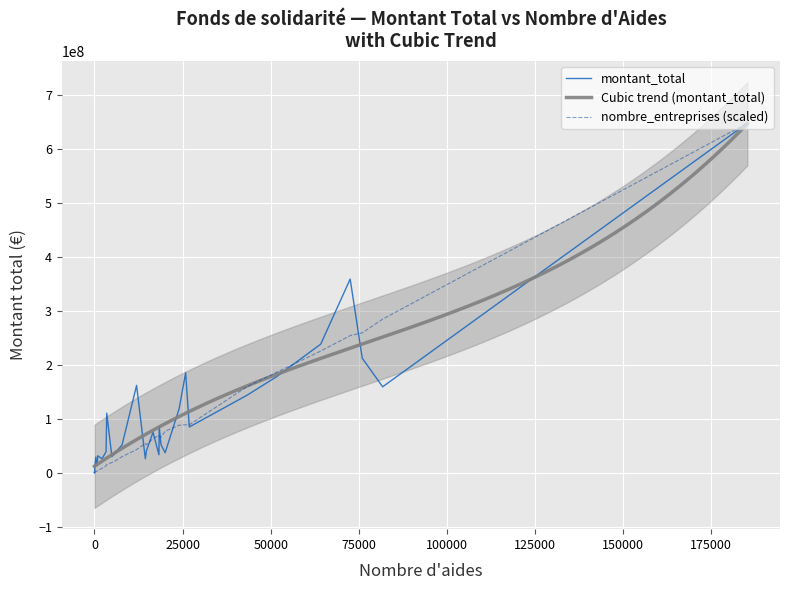

Which series has the widest spread of values?

montant_total